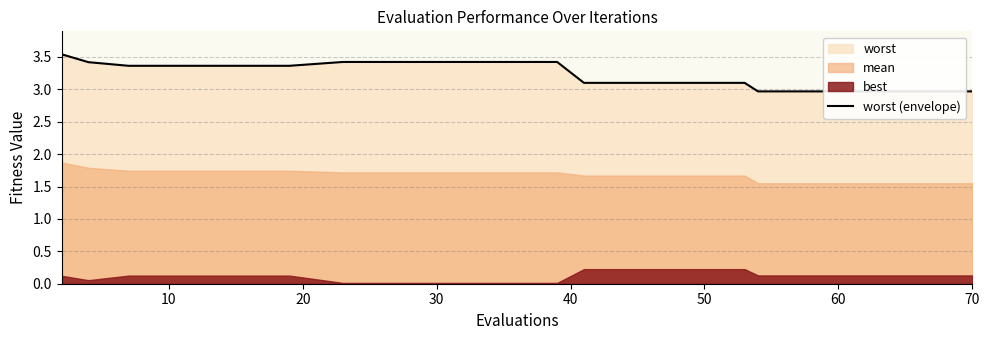

The chart shows a value of 4.8 at 16. True or false?

False